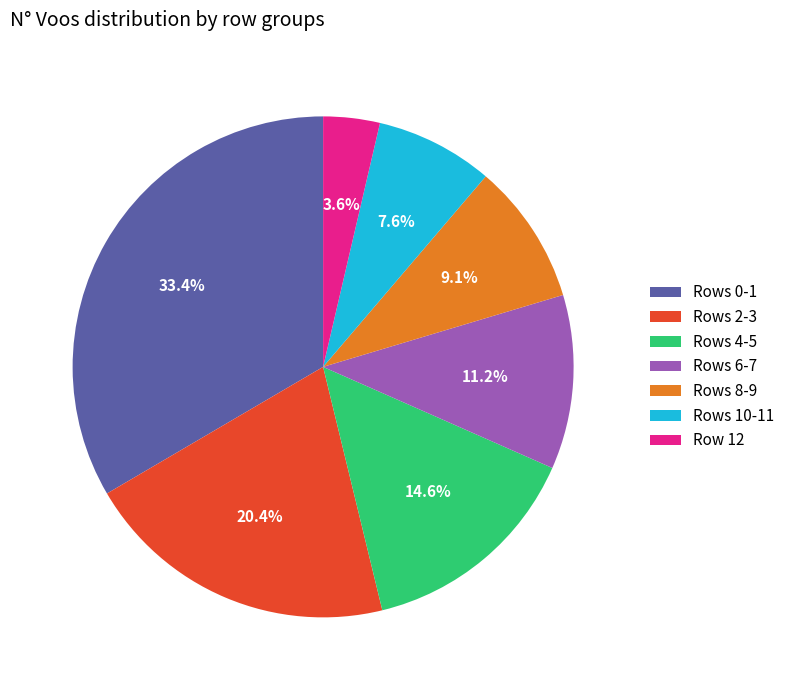

What is the smallest slice in the pie chart?

Row 12